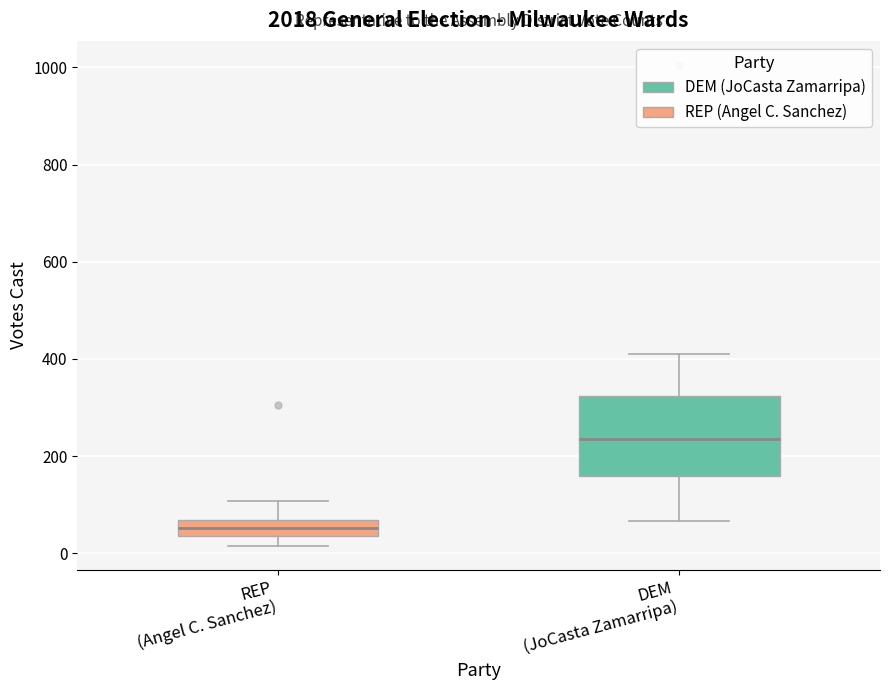

Where does the upper whisker of the box for DEM (JoCasta Zamarripa) end on the y-axis? The values are not printed on the chart, so give them approximately, as read against the axis.

420